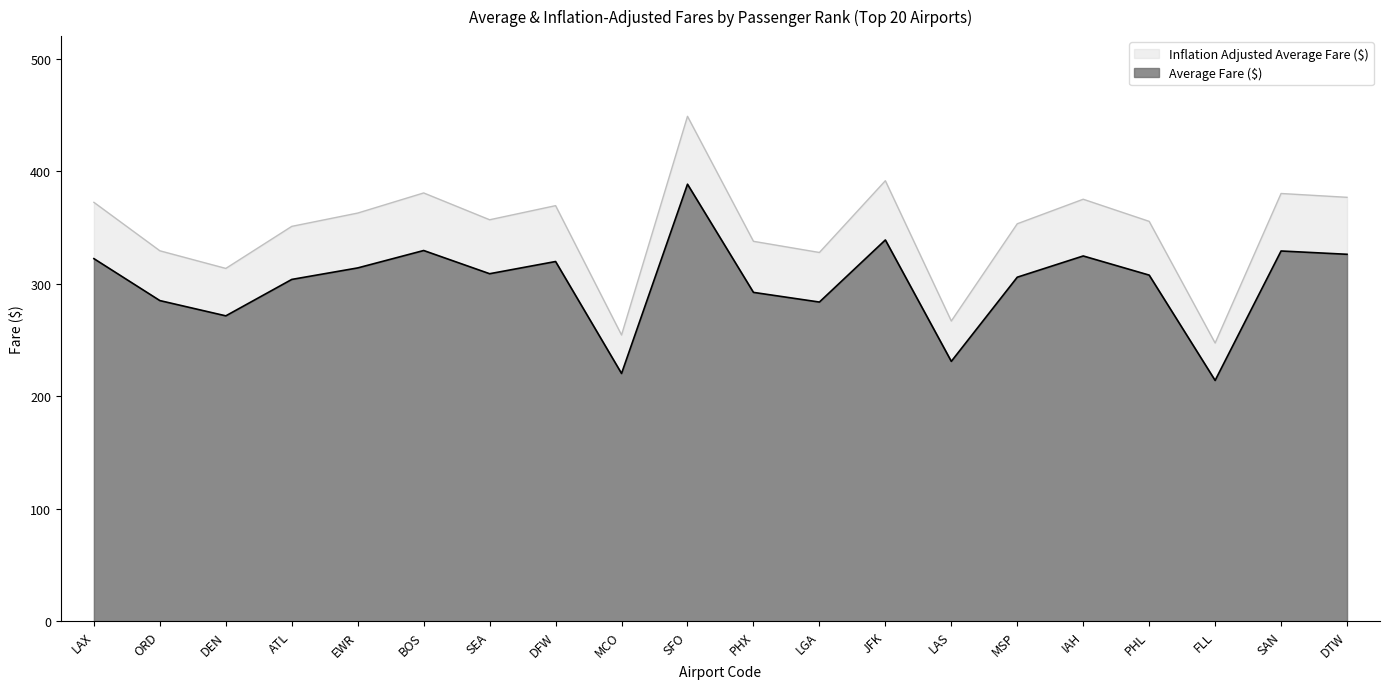

Where is Inflation Adjusted Average Fare ($) nearest to the value 347?

ATL